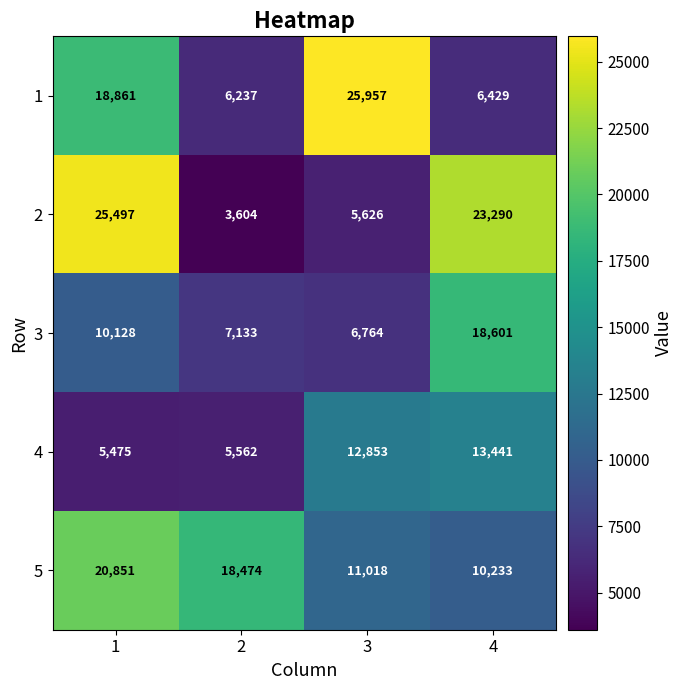

How many values in the 4 series are below 12853?

2